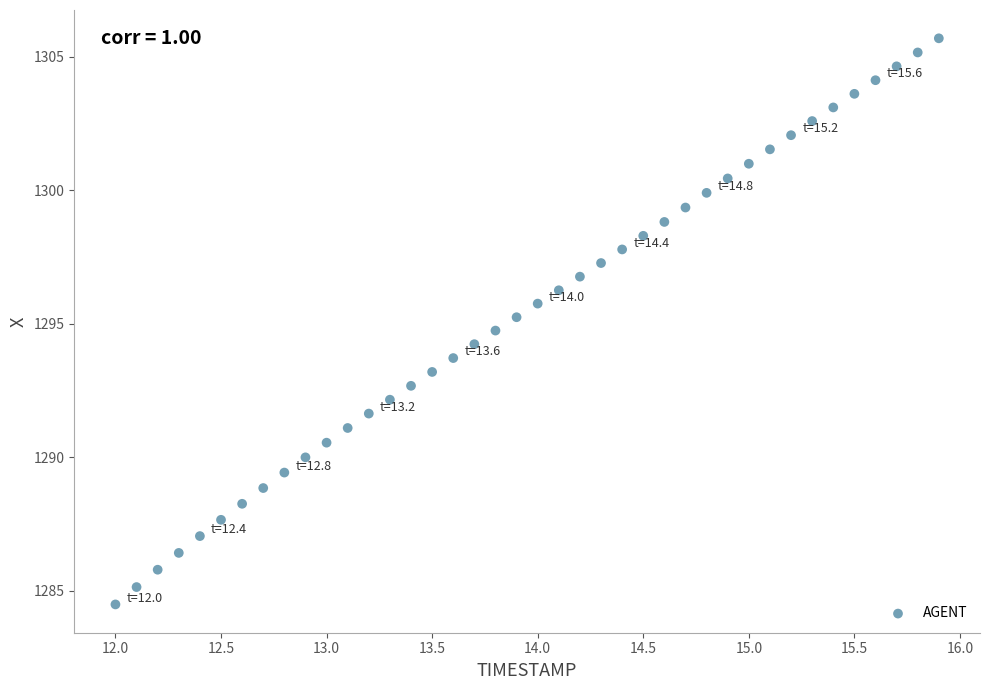

What is the range of Y values (max minus min)?

21.2